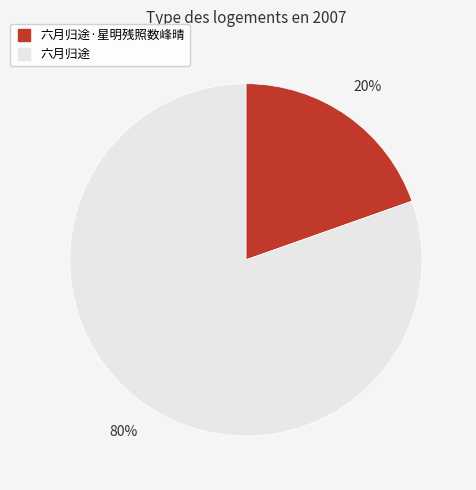

To the nearest percent, what is the average slice percentage?

50%